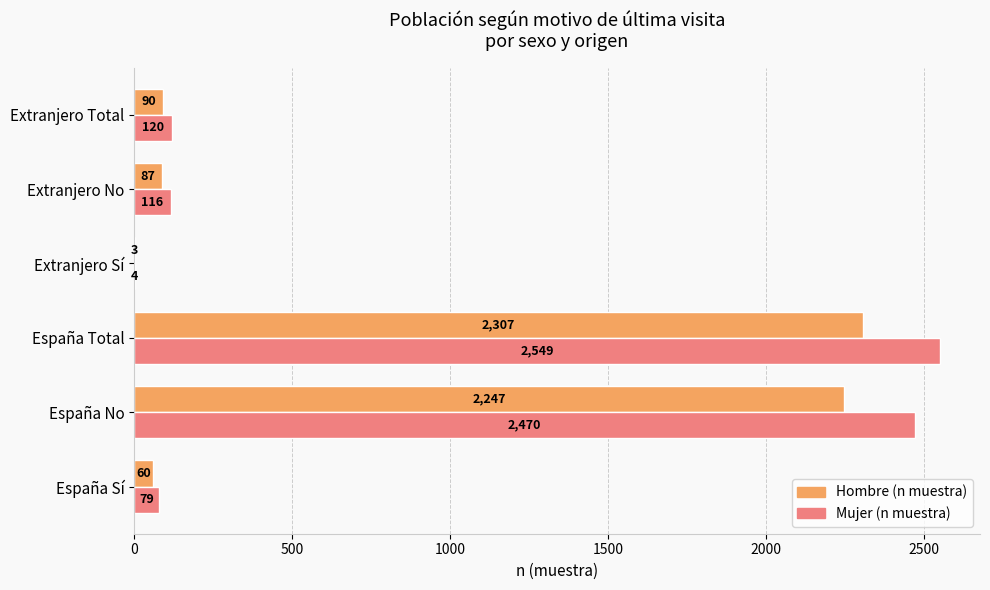

The Mujer (n muestra) series shows 79 at España Sí. True or false?

True